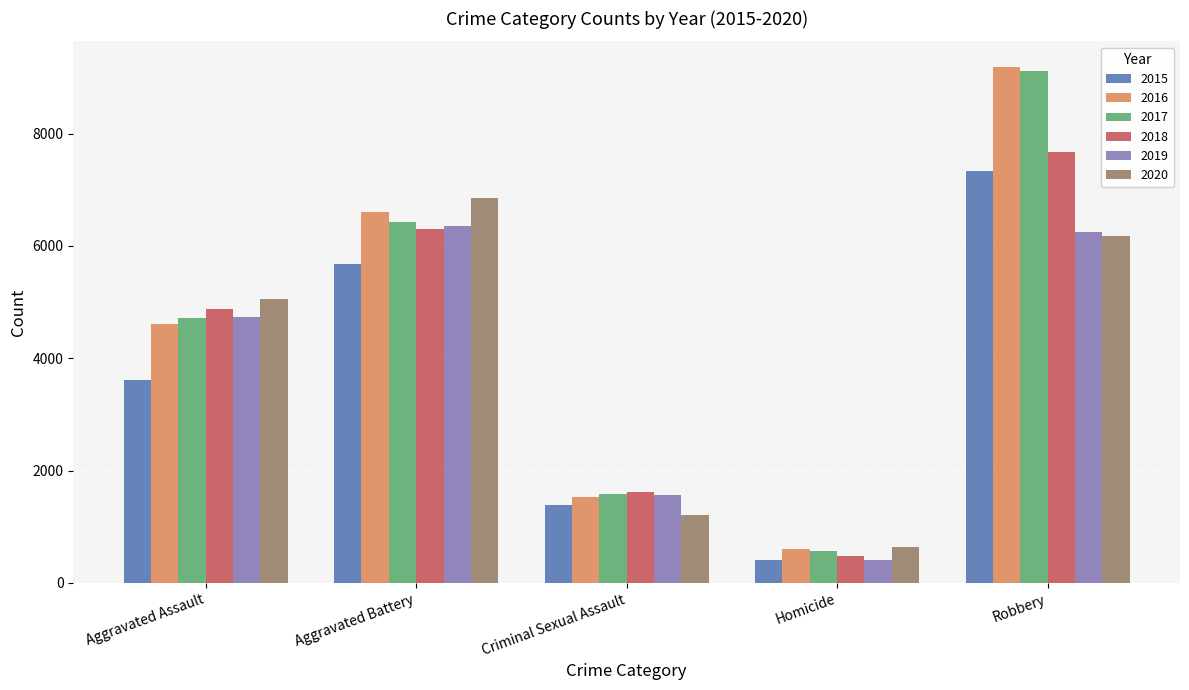

What is the sum of the 2019 values at Aggravated Battery and Aggravated Assault?

11090